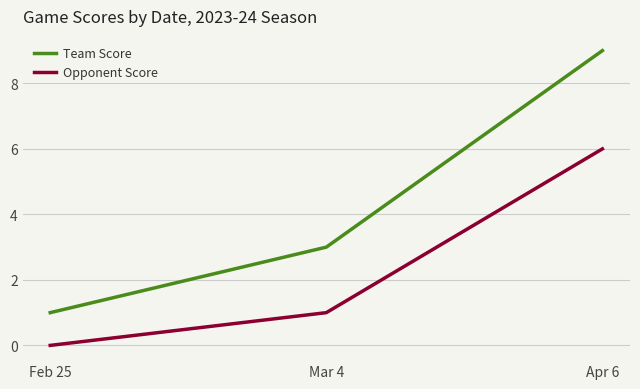

What is the maximum value for Team Score?

9